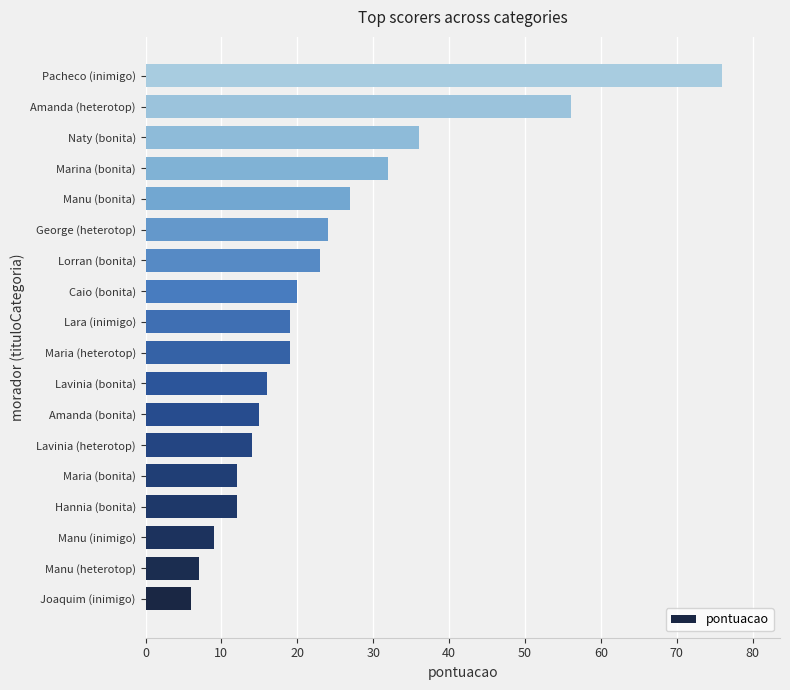

What is the ratio of the value at Lorran (bonita) to the value at Manu (heterotop)?

3.3